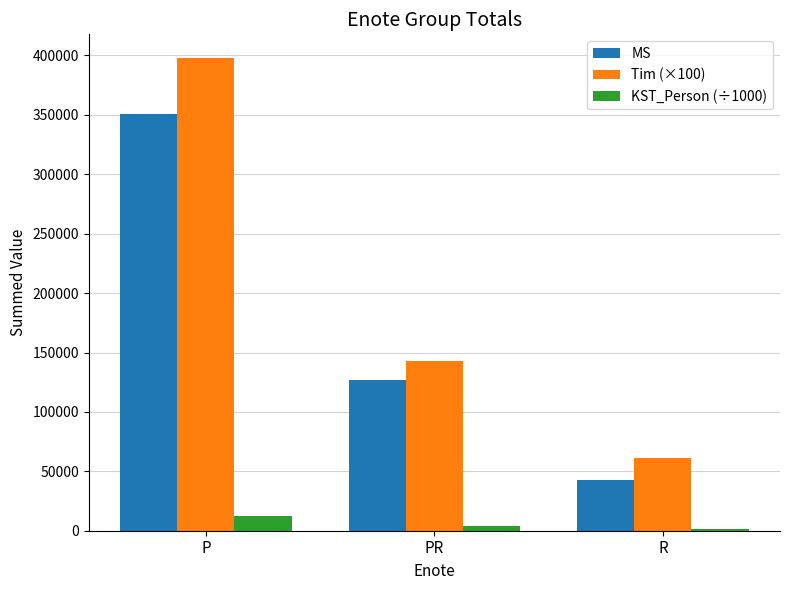

What is the sum of all KST_Person (÷1000) values?

17831